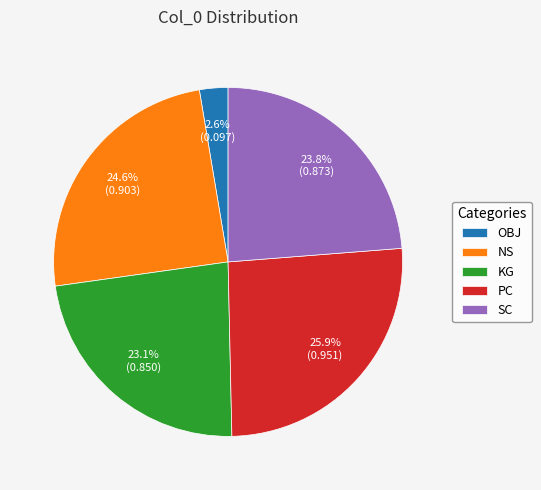

To the nearest percent, what is the difference between the largest and smallest slice percentages?

23%